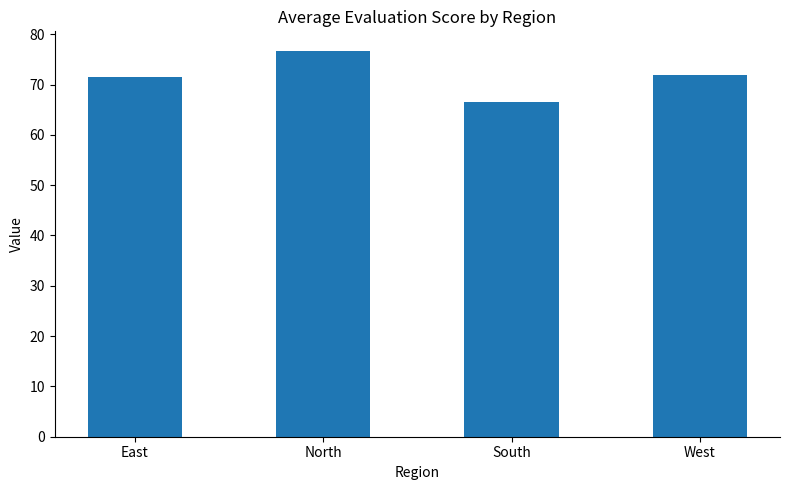

Are the bars horizontal?

No